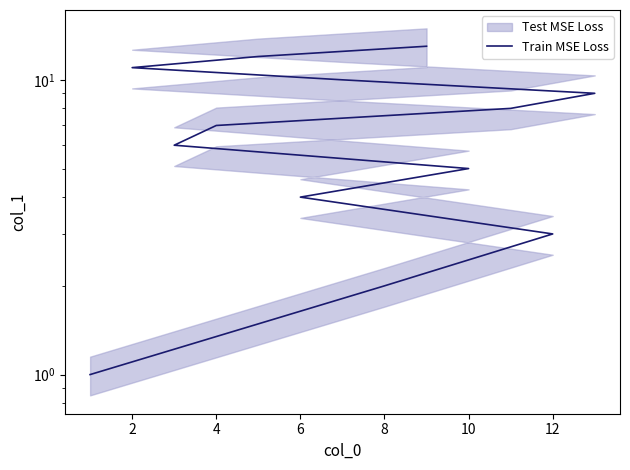

What is the average value?

7